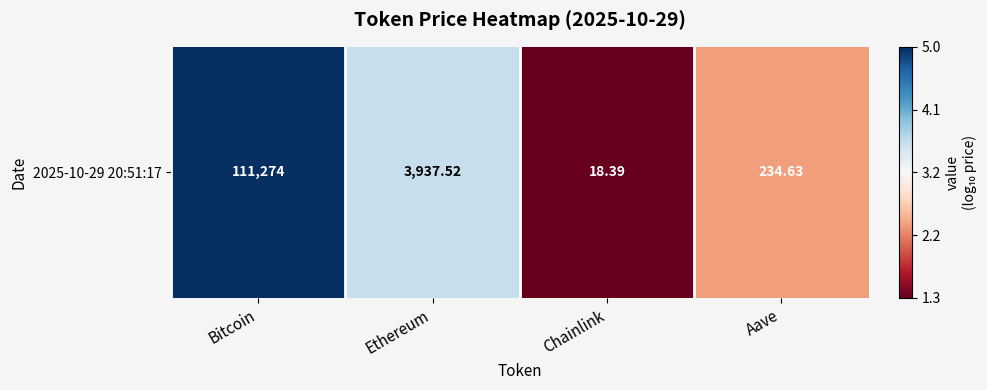

What is the difference between the values at Chainlink and Bitcoin?

3.8